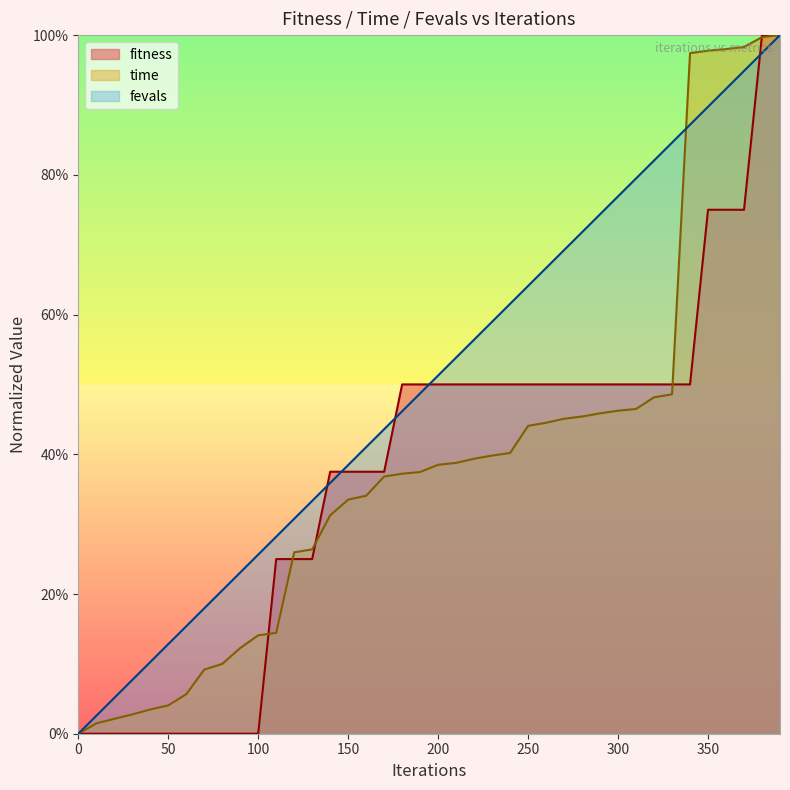

Reading right to left, transcribe all the data shown in this chart.

fitness: 1.0	1.0	0.8	0.8	0.8	0.5	0.5	0.5	0.5	0.5	0.5	0.5	0.5	0.5	0.5	0.5	0.5	0.5	0.5	0.5	0.5	0.5	0.4	0.4	0.4	0.4	0.2	0.2	0.2	0.0	0.0	0.0	0.0	0.0	0.0	0.0	0.0	0.0	0.0	0.0
time: 1.0	1.0	1.0	1.0	1.0	1.0	0.5	0.5	0.5	0.5	0.5	0.5	0.5	0.4	0.4	0.4	0.4	0.4	0.4	0.4	0.4	0.4	0.4	0.3	0.3	0.3	0.3	0.3	0.1	0.1	0.1	0.1	0.1	0.1	0.0	0.0	0.0	0.0	0.0	0.0
fevals: 1.0	1.0	0.9	0.9	0.9	0.9	0.8	0.8	0.8	0.8	0.7	0.7	0.7	0.7	0.6	0.6	0.6	0.6	0.5	0.5	0.5	0.5	0.4	0.4	0.4	0.4	0.3	0.3	0.3	0.3	0.2	0.2	0.2	0.2	0.1	0.1	0.1	0.1	0.0	0.0